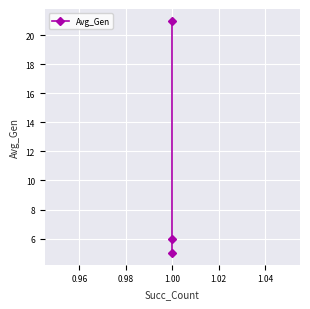

Reading left to right, transcribe all the data shown in this chart.

5	6	21